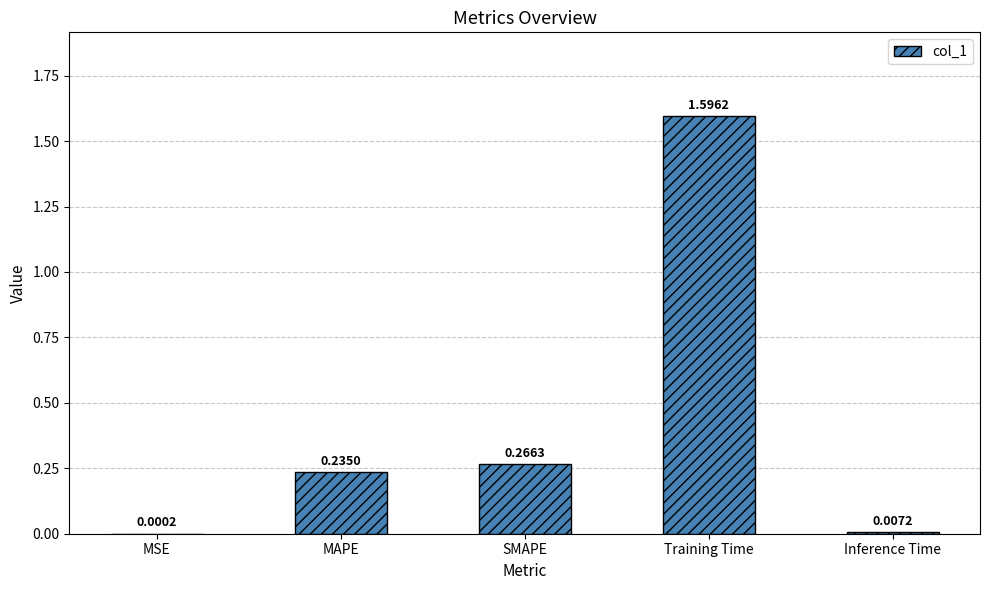

Where is the data nearest to the value 0?

MSE